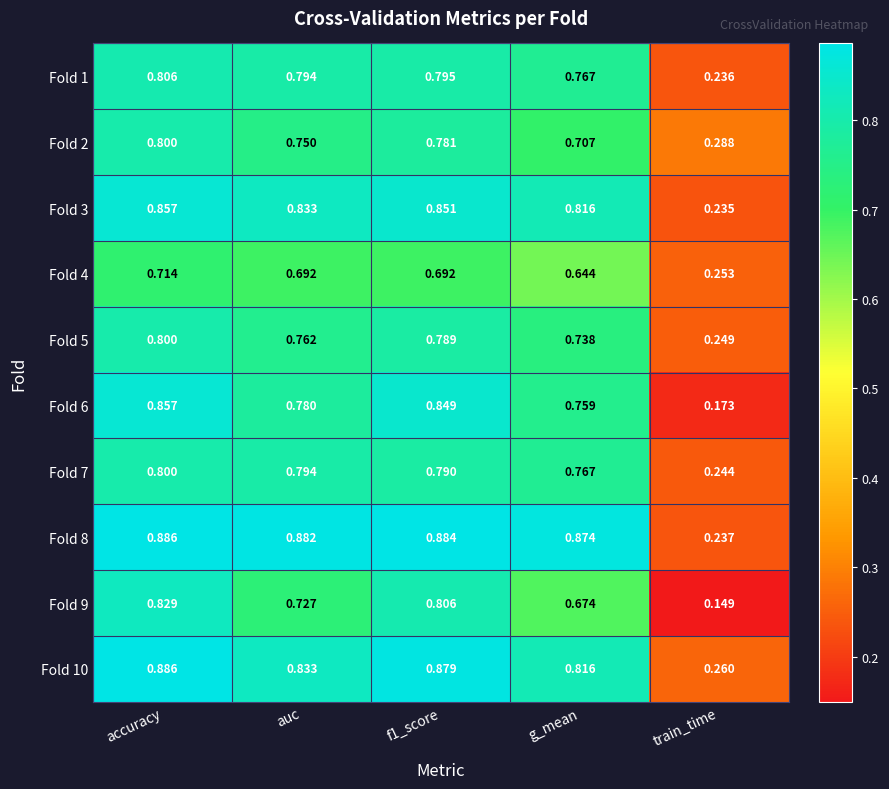

Count the number of data series in this chart.

10